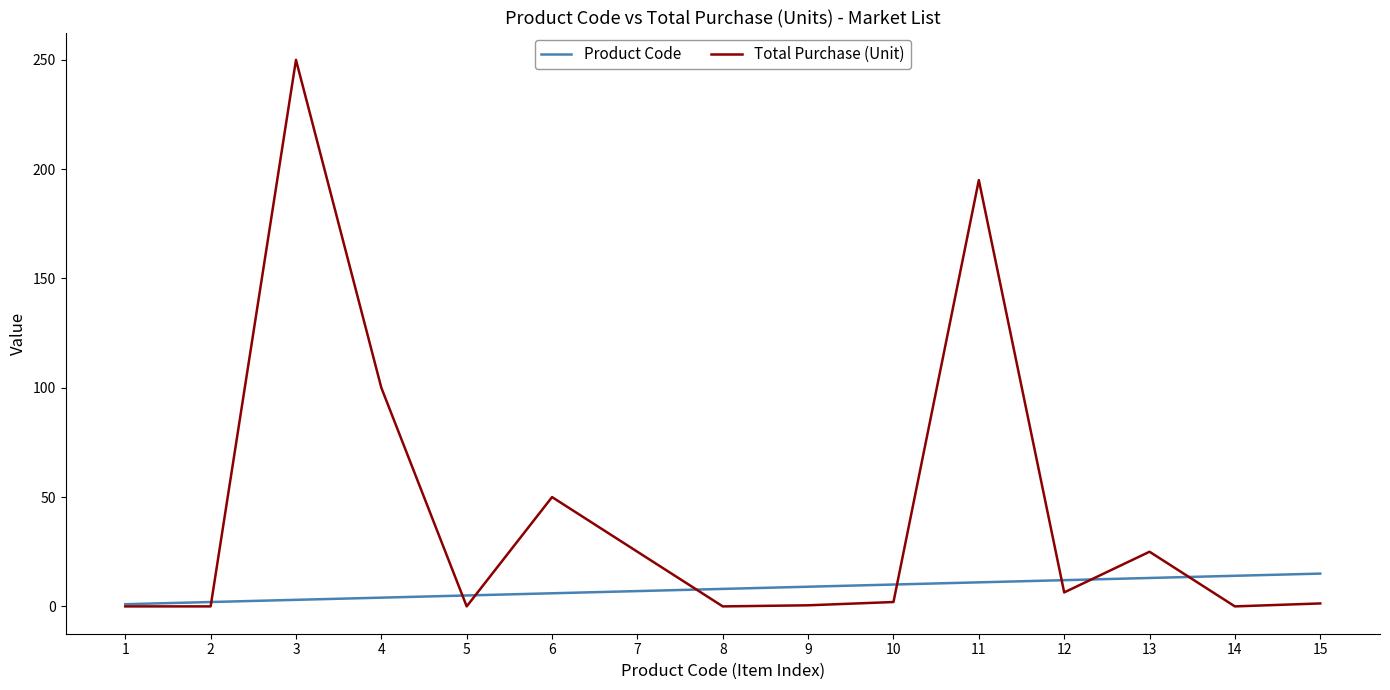

After their last crossing, which series has the higher values: Total Purchase (Unit) or Product Code?

Product Code